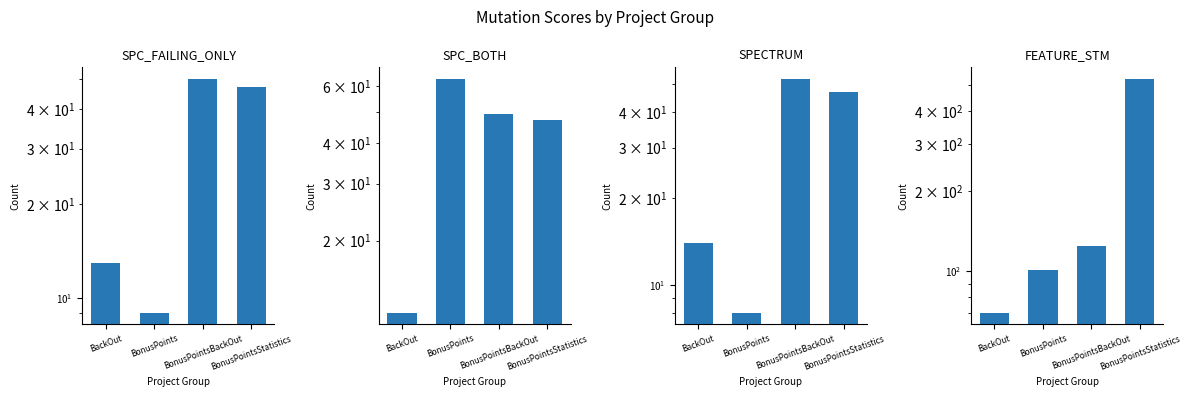

Which category has the highest value in the SPC_BOTH series?

BonusPoints